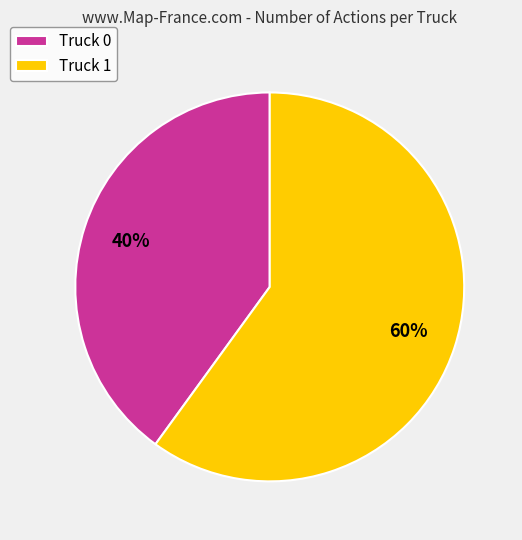

What is the ratio of the value at Truck 0 to the value at Truck 1?

0.7